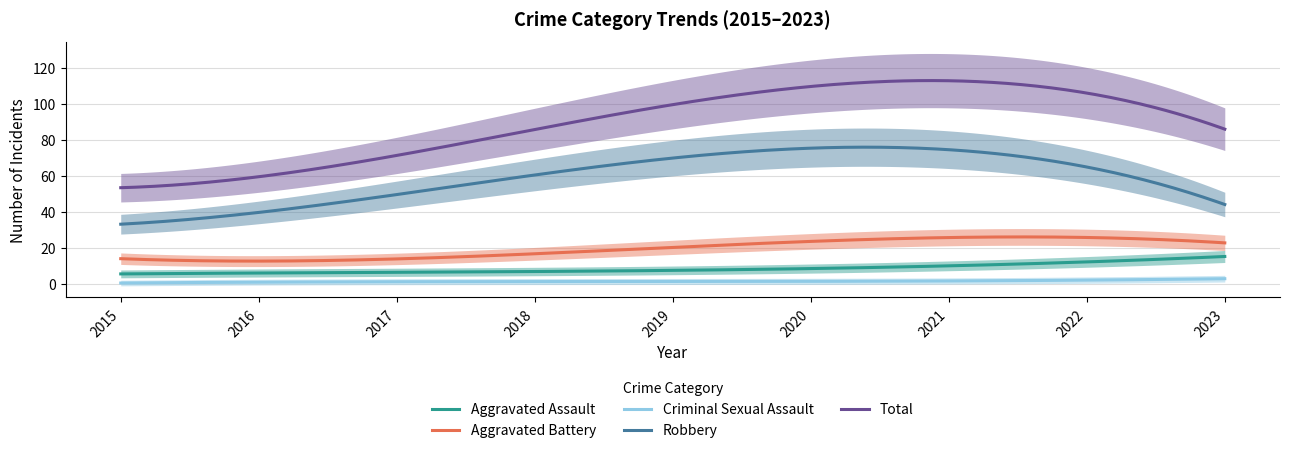

True or false: Total and Criminal Sexual Assault intersect in this chart.

False